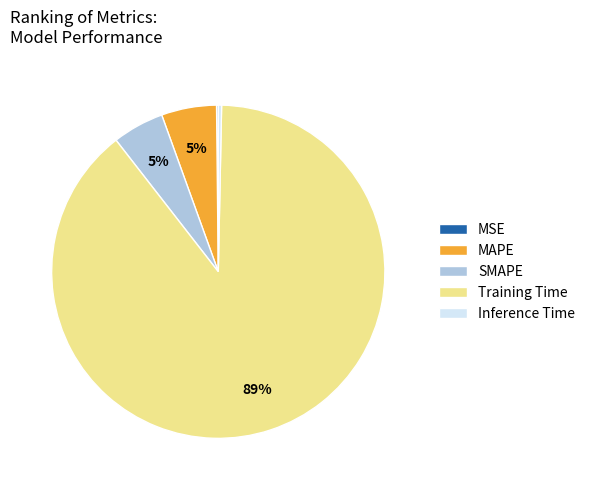

Do Inference Time and MAPE together represent more than half of the pie?

No